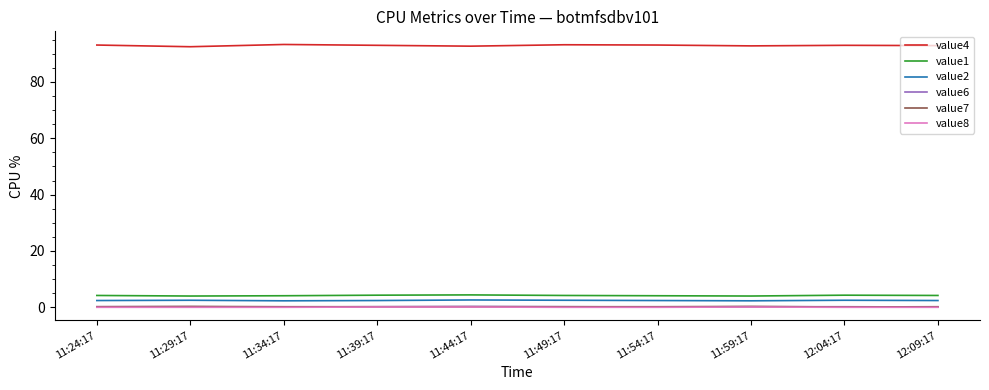

What is the sum of the value7 values at 12:04:17 and 11:39:17?

0.3